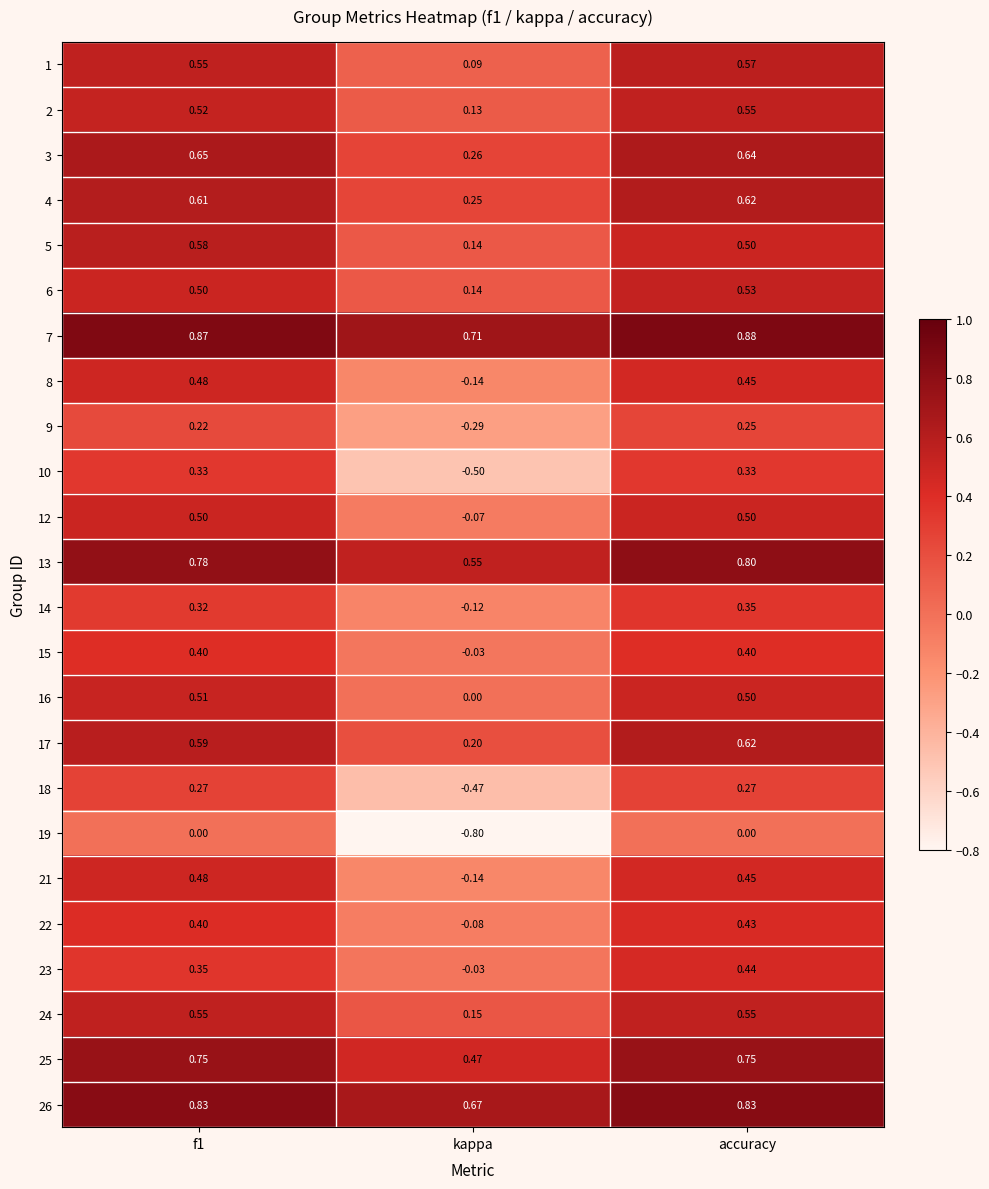

Which category has the lowest value in the 15 series?

kappa